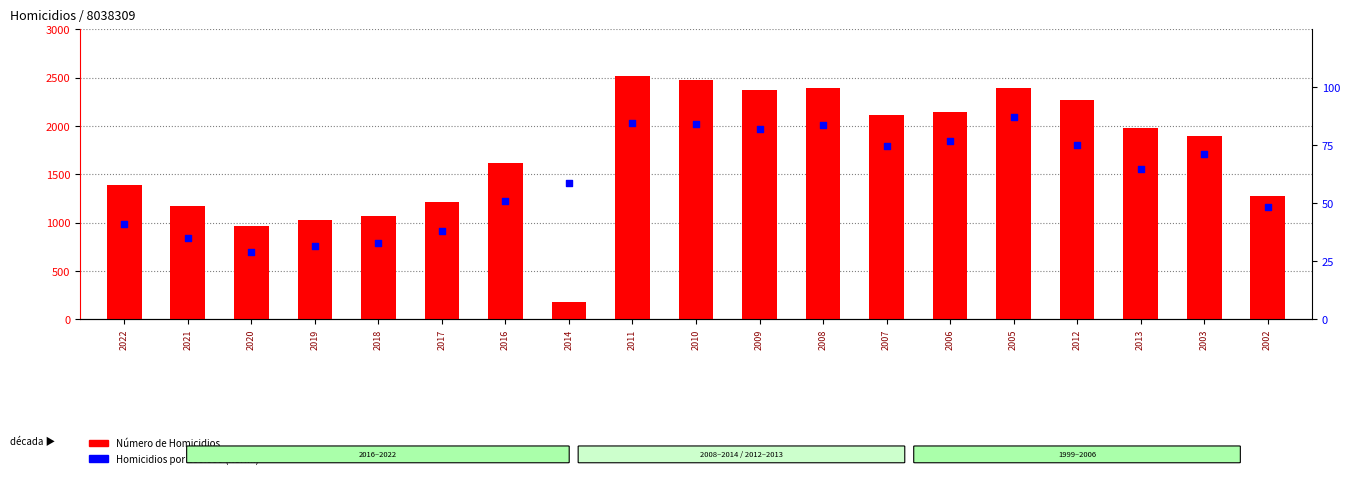

What is the total value across all series at 2009?

2457.1